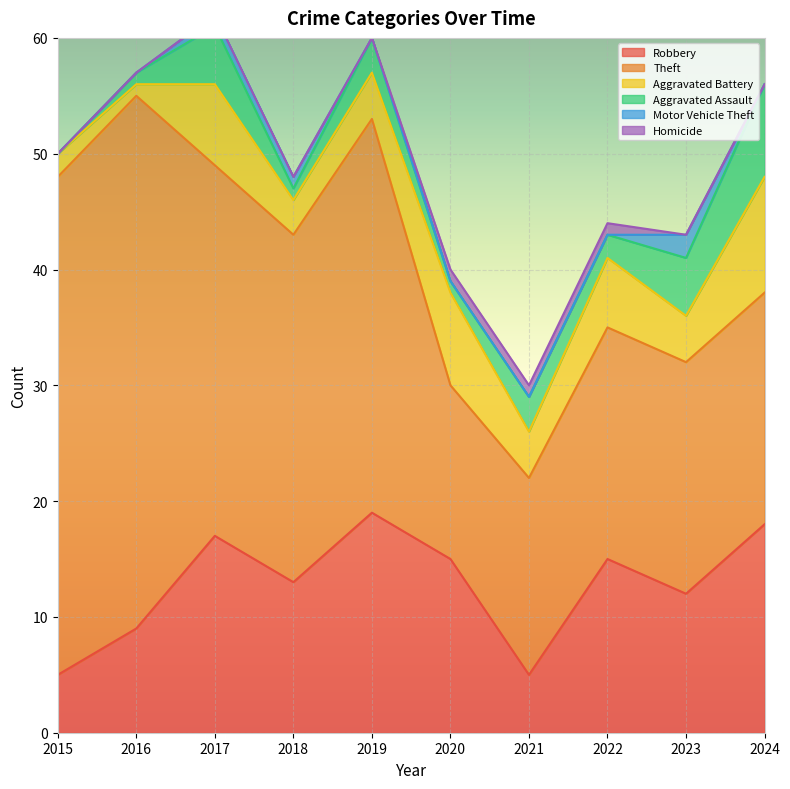

How many values in Aggravated Assault are above zero?

9